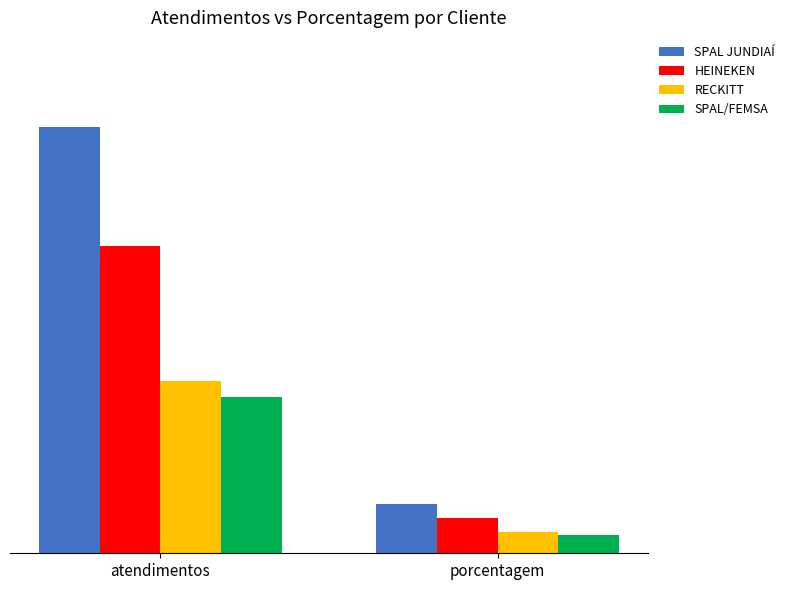

What value does the SPAL/FEMSA series have at porcentagem?

8